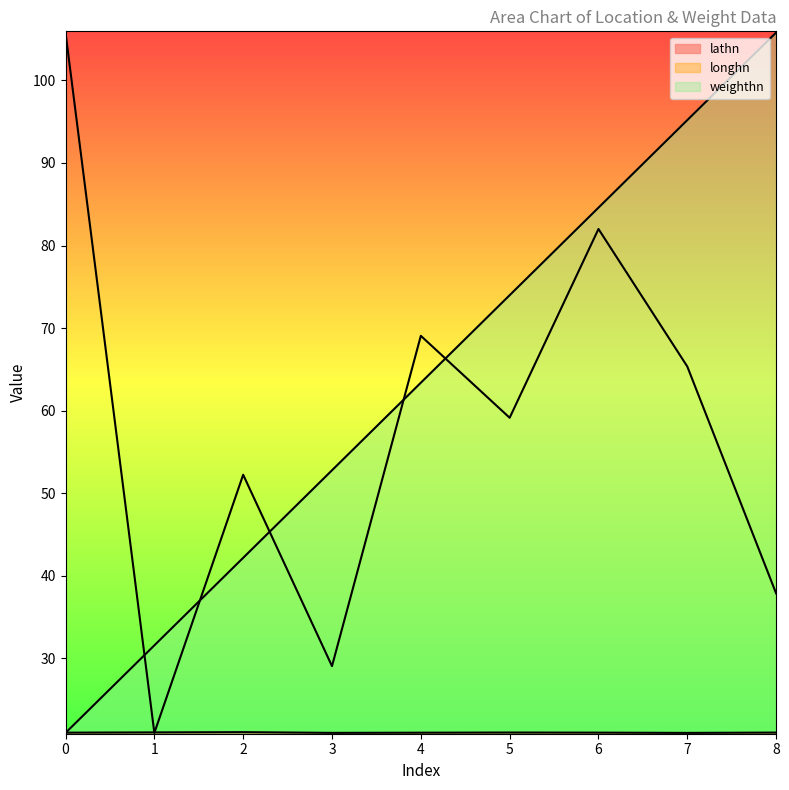

The lathn series shows 37.1 at 7. True or false?

False